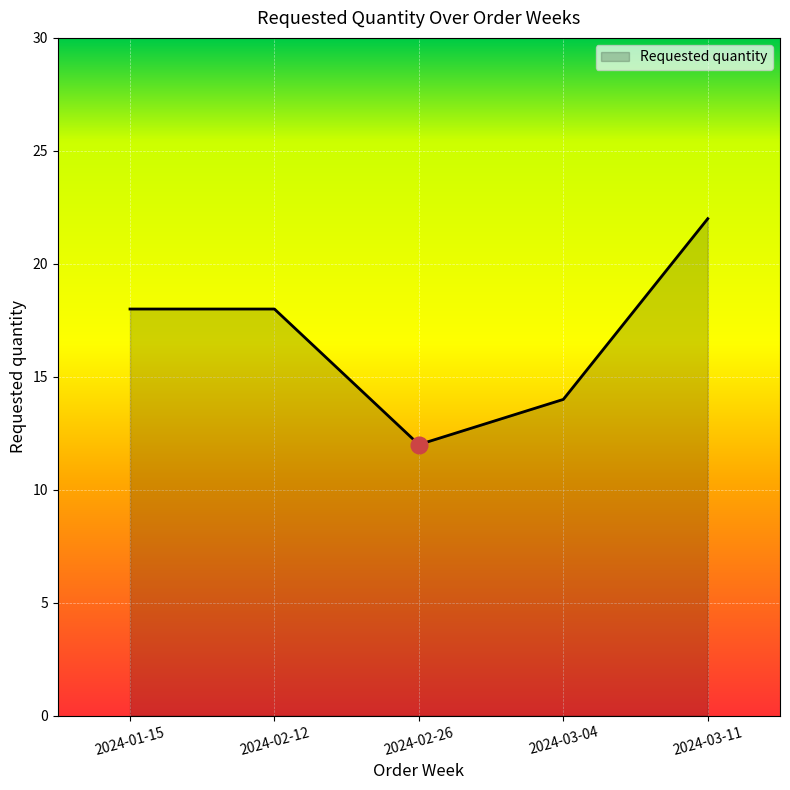

Between 2024-03-11 and 2024-03-04, which is larger?

2024-03-11